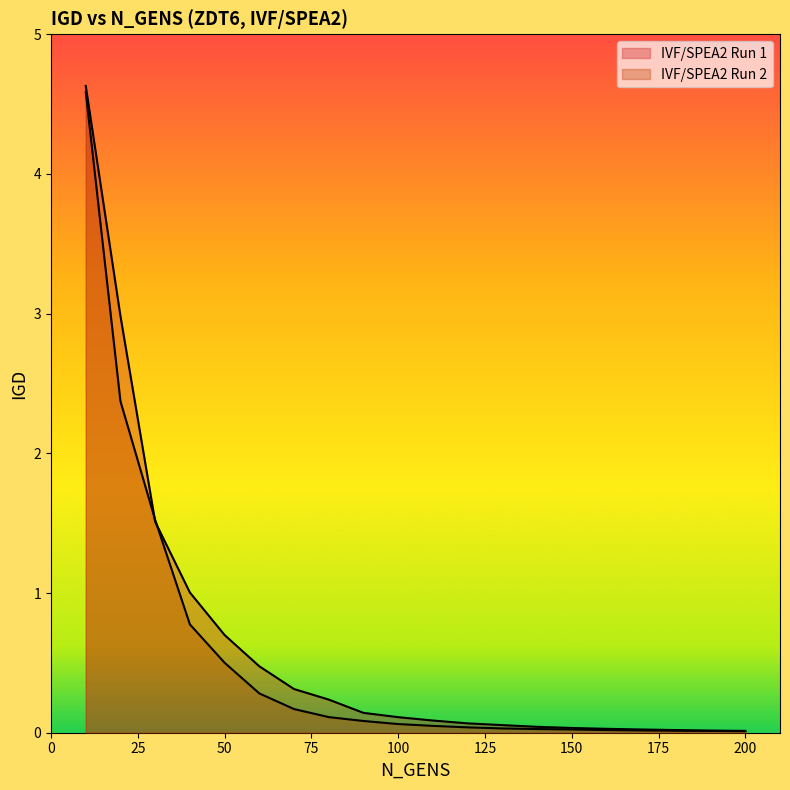

What are all the series names shown in the legend?

IVF/SPEA2 Run 1, IVF/SPEA2 Run 2